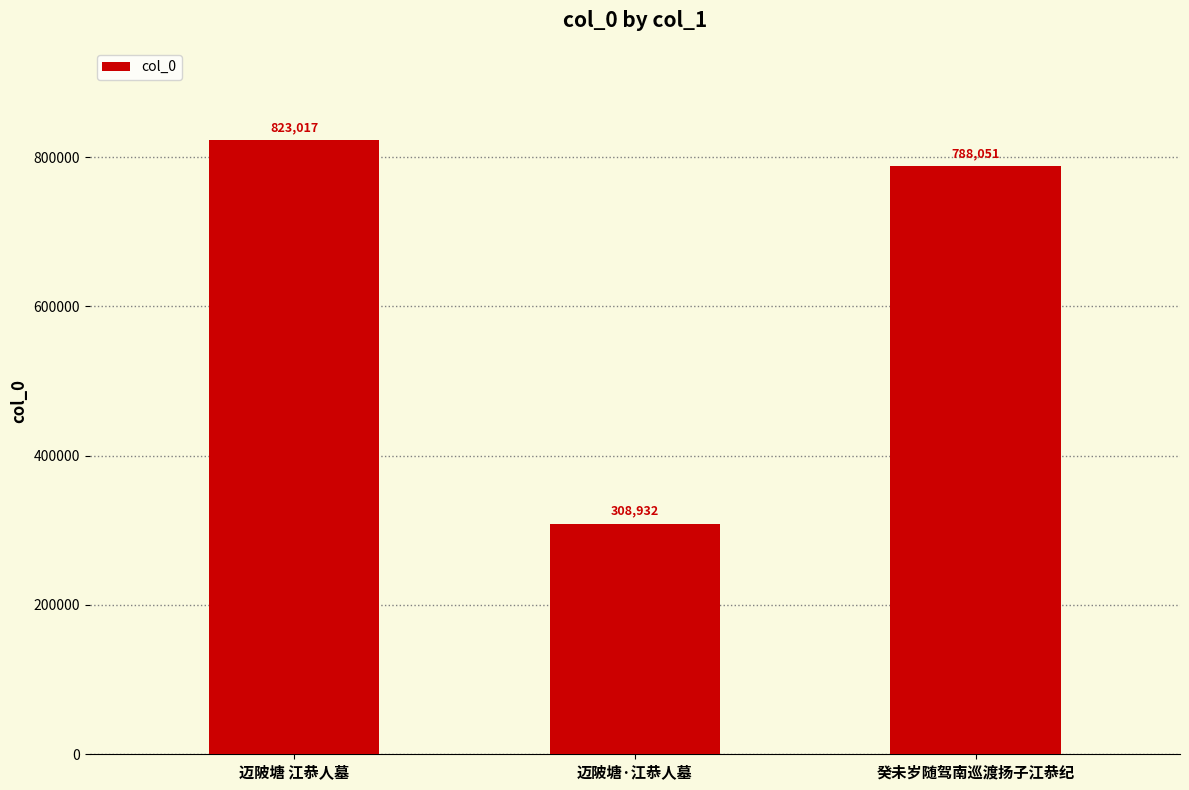

What position from the left is 癸未岁随驾南巡渡扬子江恭纪?

3